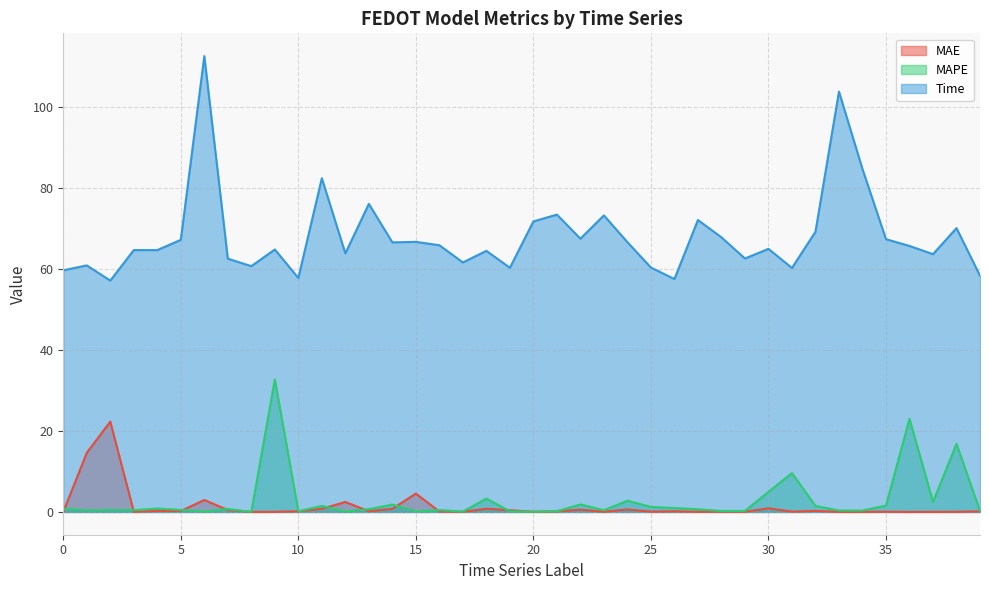

True or false: MAPE has a value of 0.3 at 2.

False